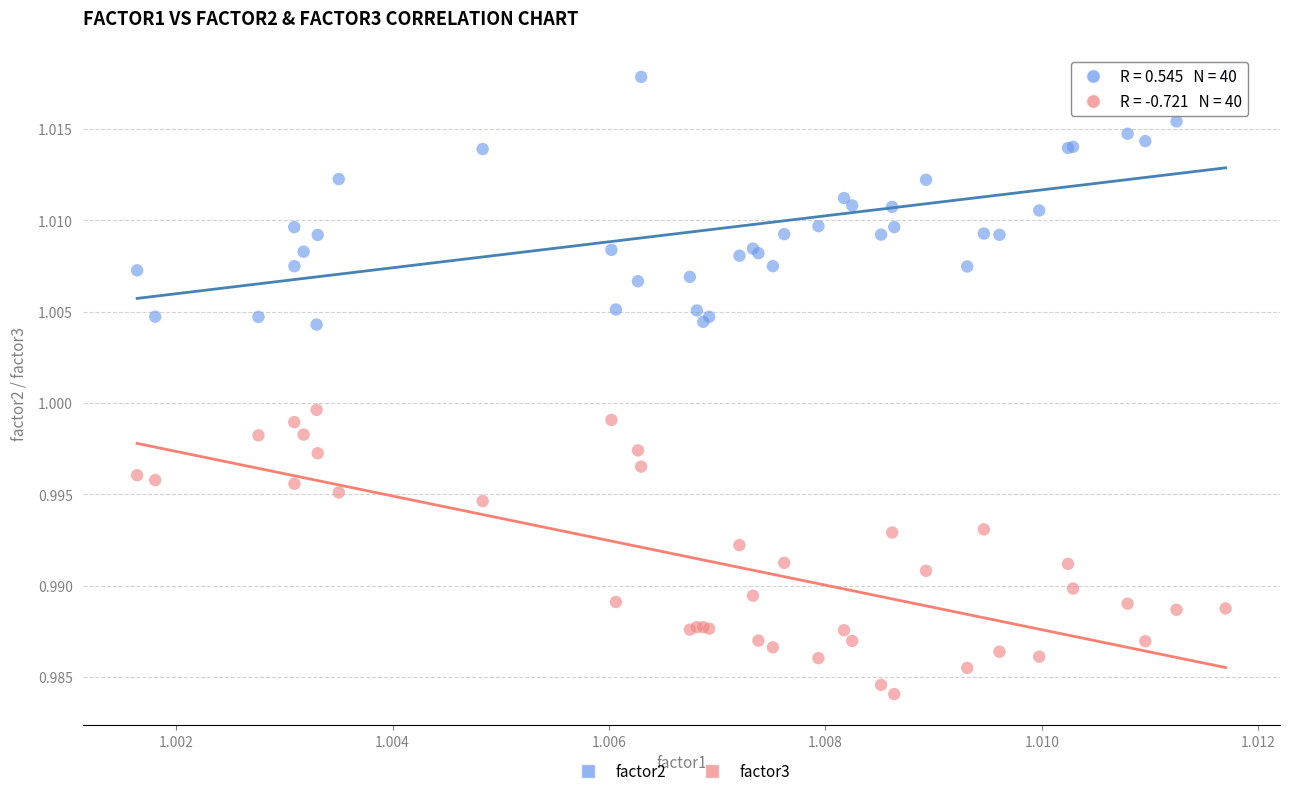

Which series contains the highest Y value?

factor2